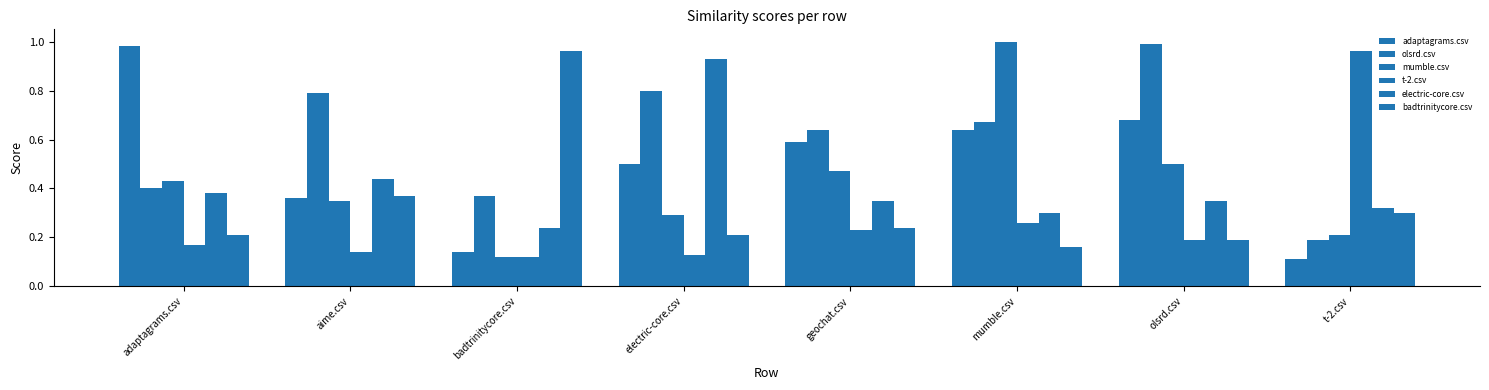

Is it true that olsrd.csv equals 0.1 at adaptagrams.csv?

False